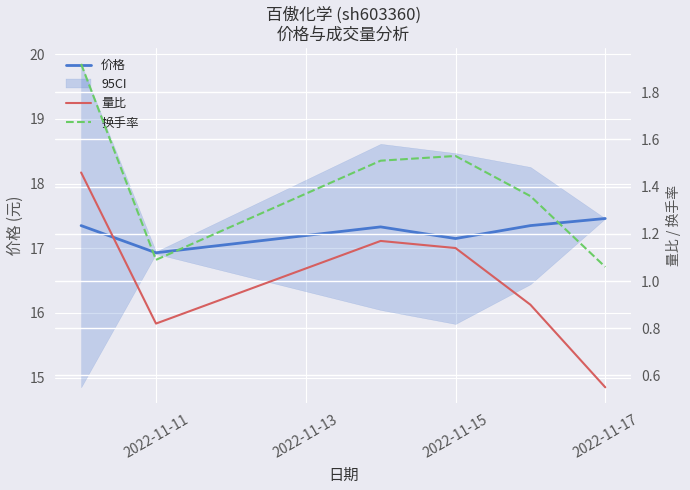

How many data points in 价格 are above 17?

5